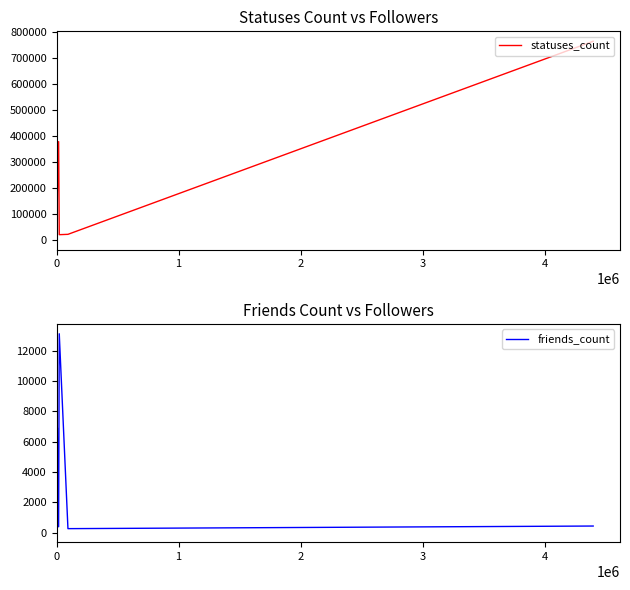

How many lines are shown in the chart?

2